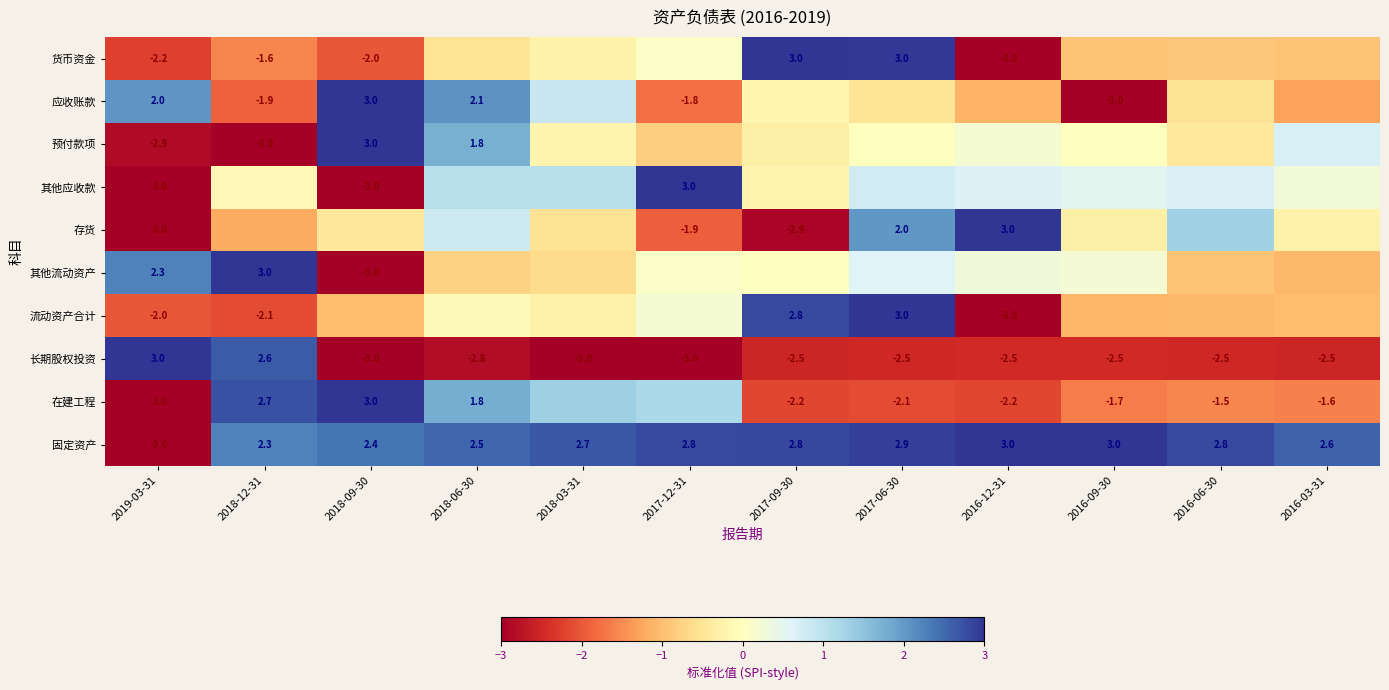

What is the difference between the 预付款项 values at 2018-12-31 and 2018-09-30?

6.0